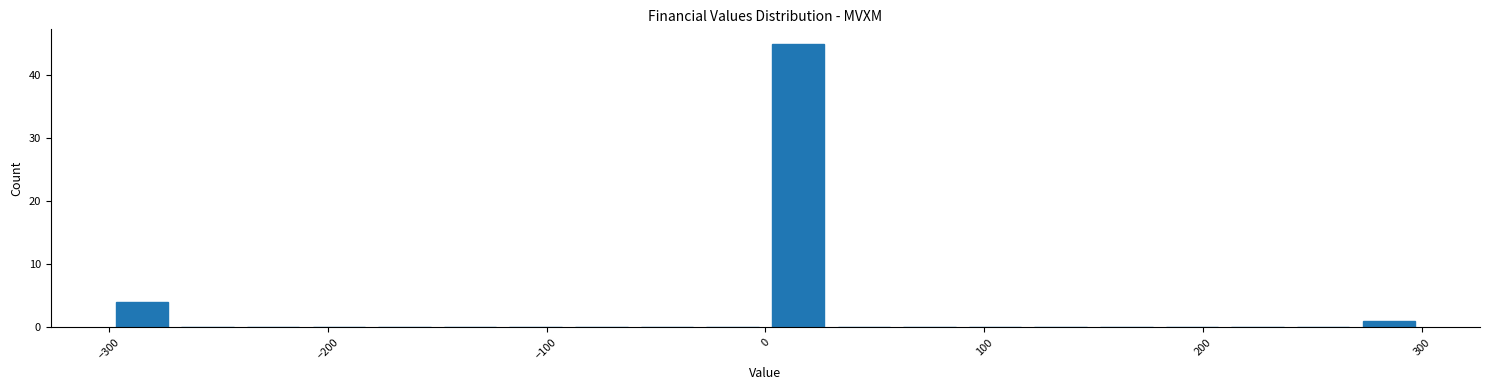

Read against the x-axis, roughly where is the centre of the tallest bar?

20